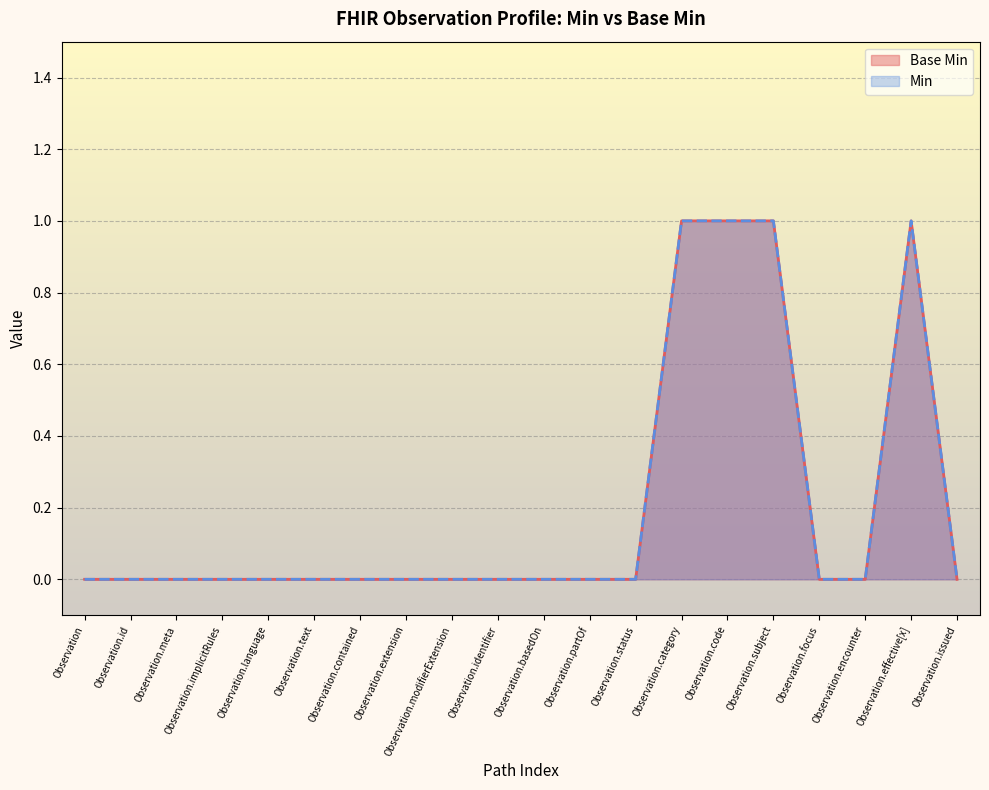

Rank the categories by value from lowest to highest.

Observation, Observation.id, Observation.meta, Observation.implicitRules, Observation.language, Observation.text, Observation.contained, Observation.extension, Observation.modifierExtension, Observation.identifier, Observation.basedOn, Observation.partOf, Observation.status, Observation.focus, Observation.encounter, Observation.issued, Observation.category, Observation.code, Observation.subject, Observation.effective[x]